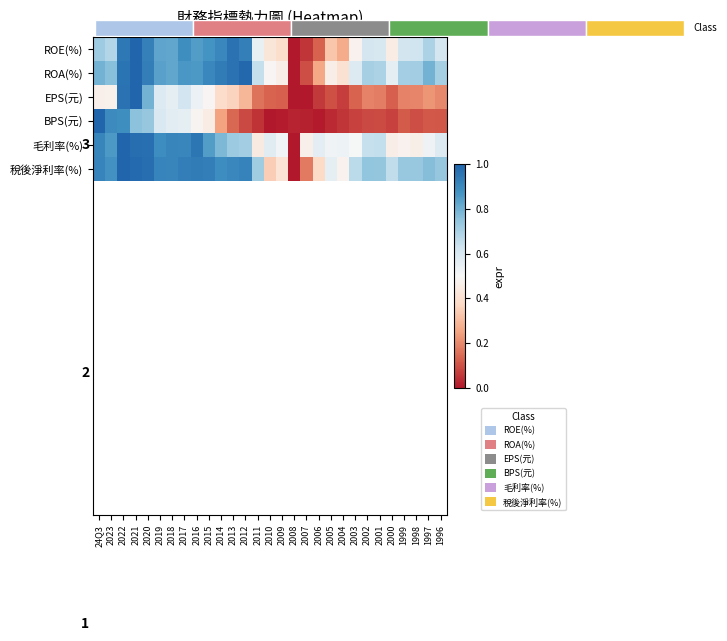

At which category does the chart reach its peak across all series?

2021